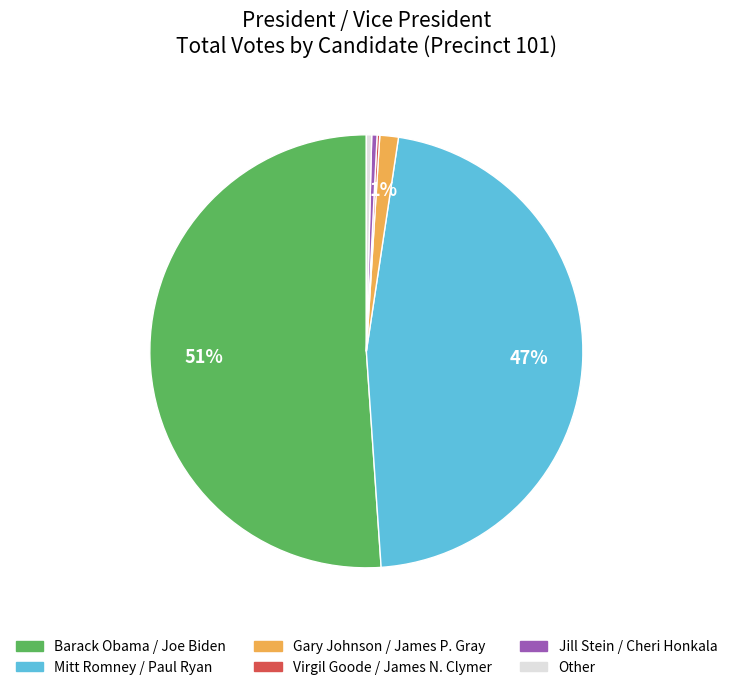

To the nearest percent, what portion does Gary Johnson / James P. Gray represent?

1%